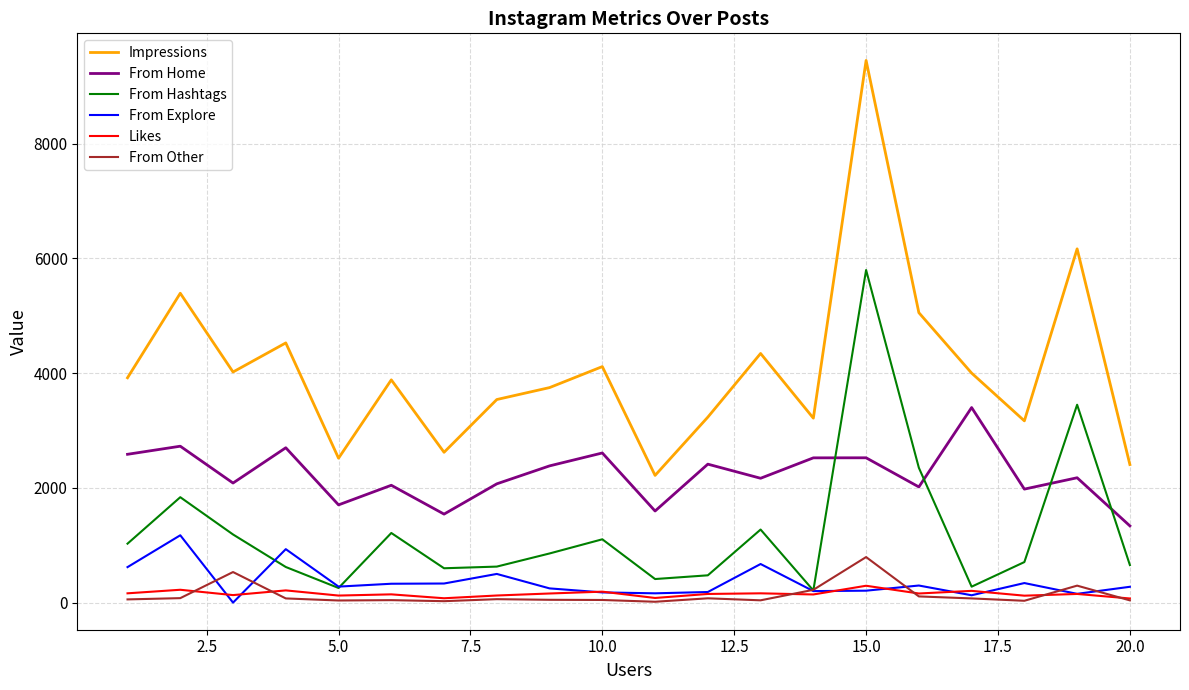

What is the sum of all From Explore values?

7217